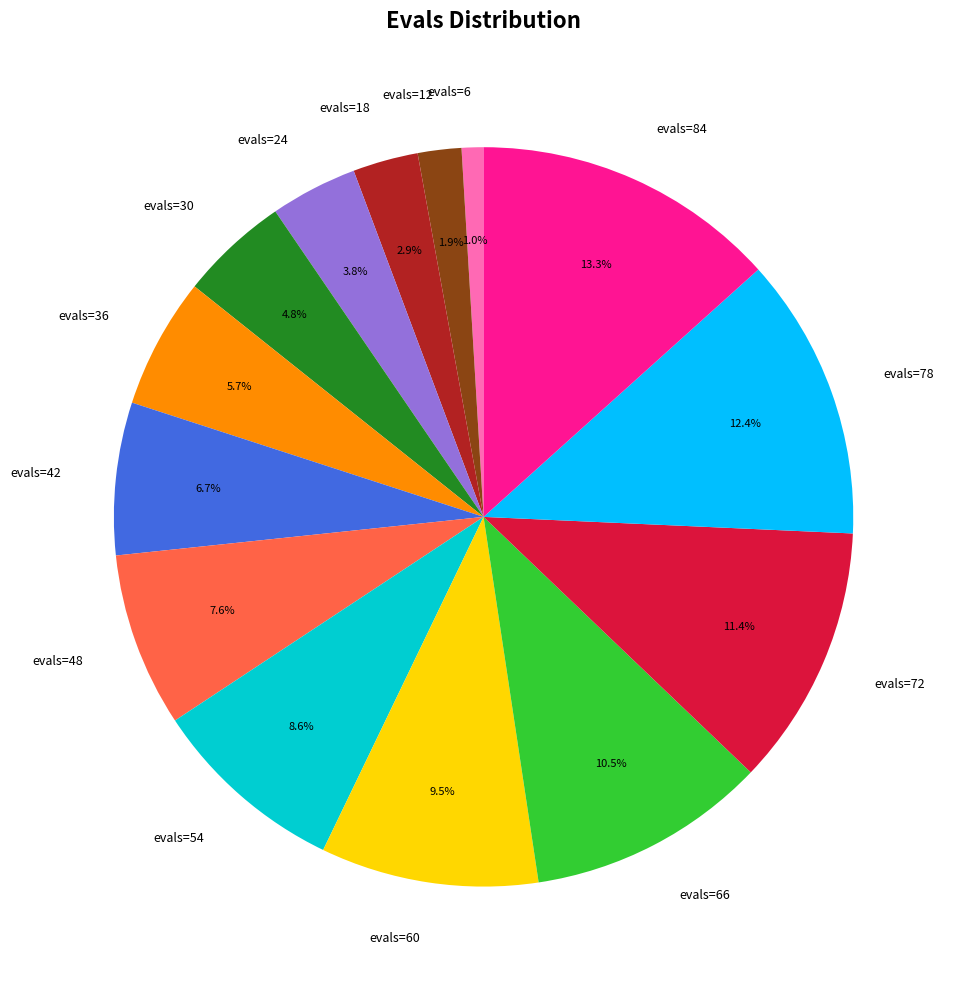

The evals=72 slice represents 11% of the pie. True or false?

True